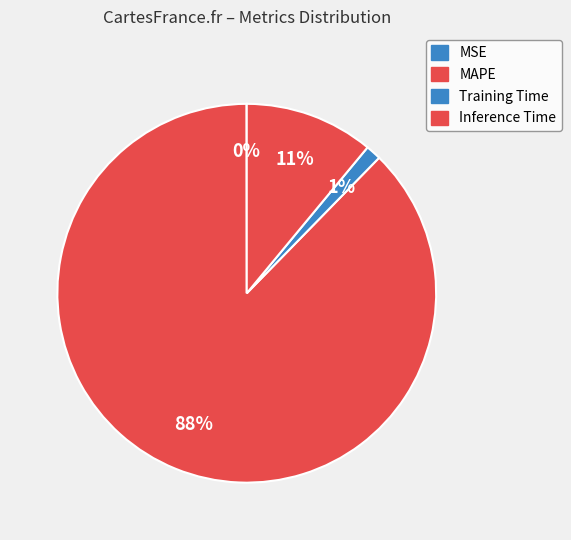

Count the number of slices in the pie.

4